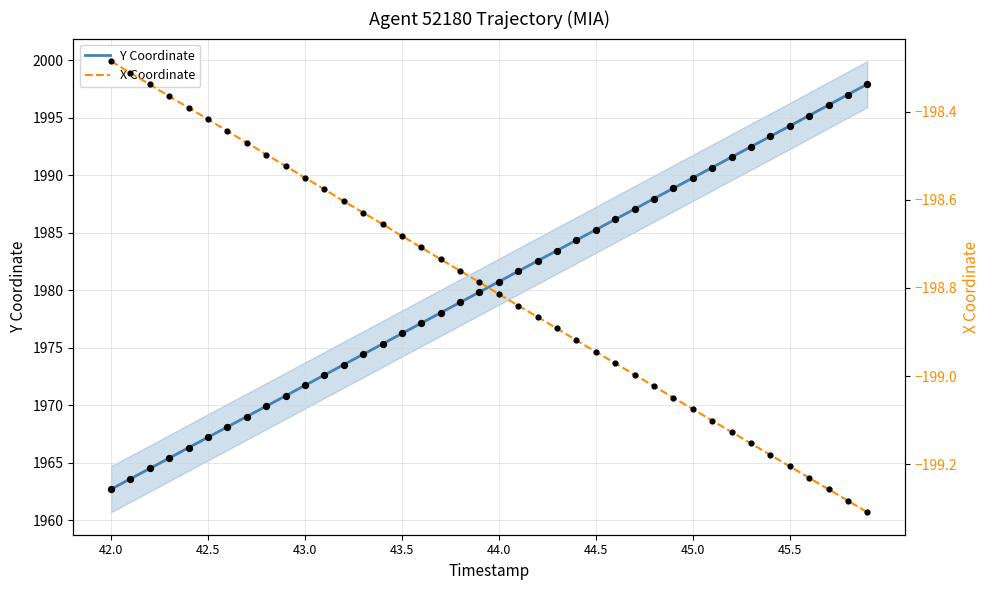

Which series reaches the maximum Y coordinate?

Y Coordinate